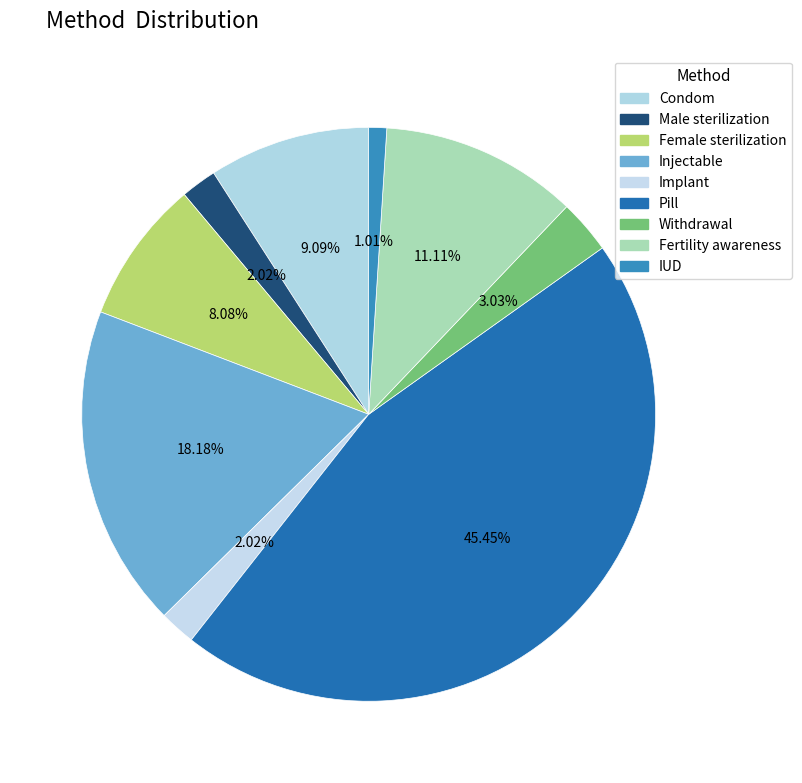

To the nearest percent, what is the difference between the largest and smallest slice percentages?

44%